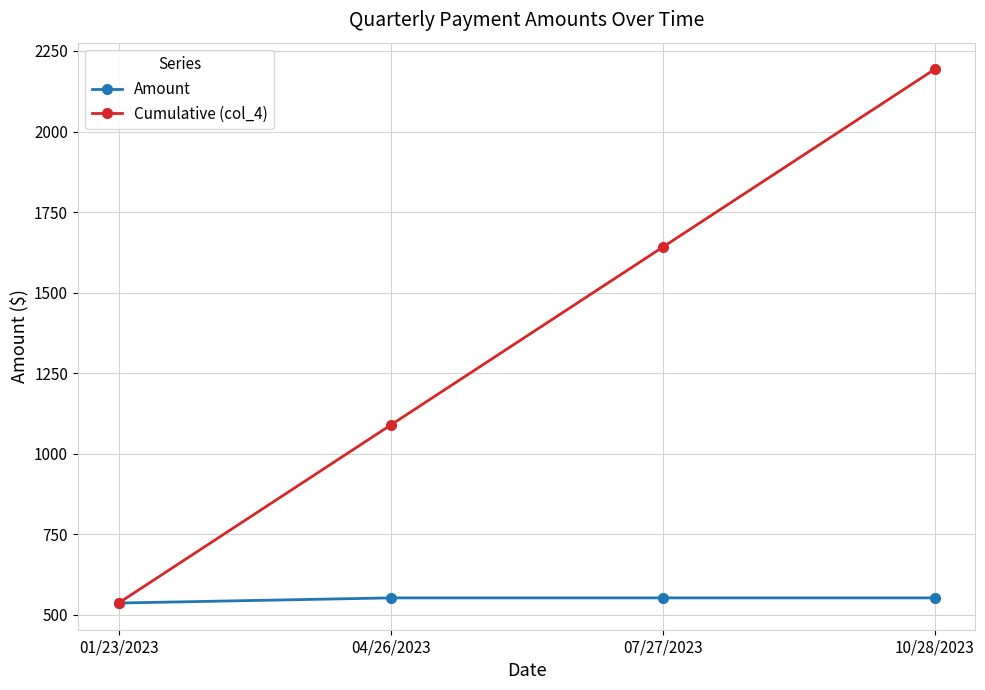

At 07/27/2023, list the series in order from smallest to largest.

Amount, Cumulative (col_4)